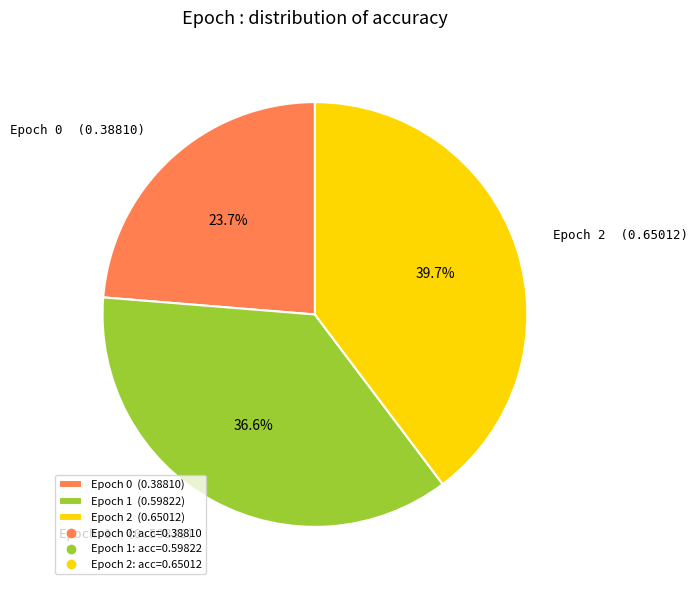

Is there a majority slice in this chart?

No